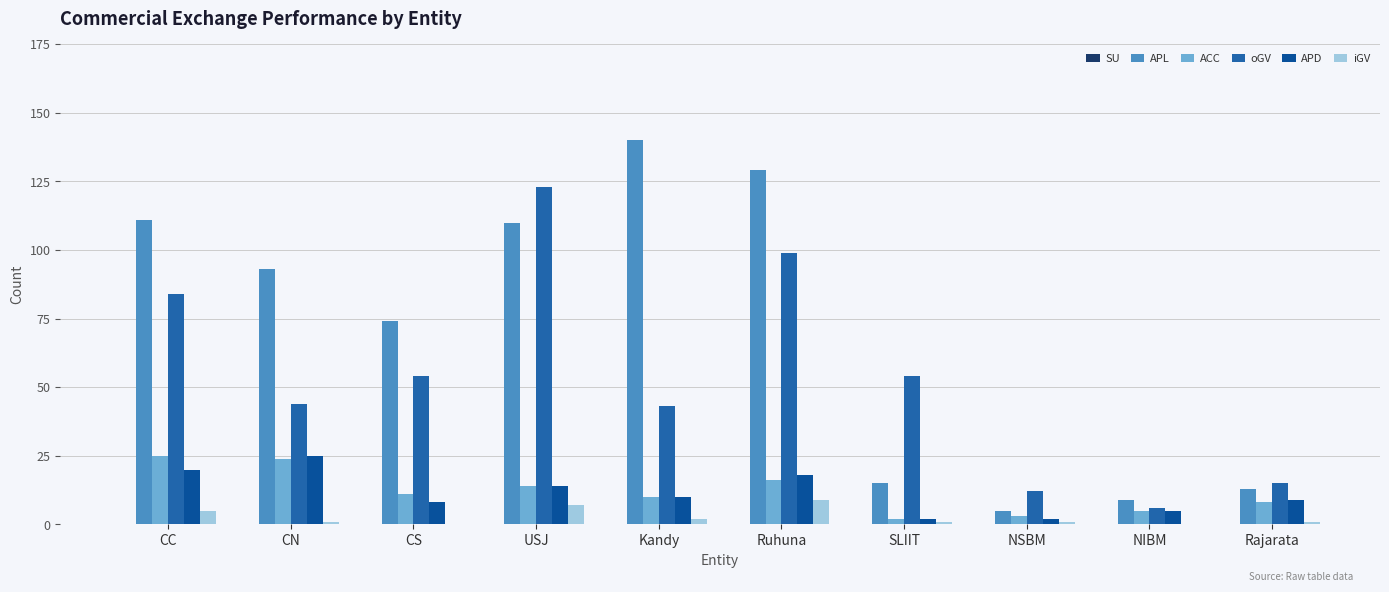

Is it true that APL equals 16 at NIBM?

False